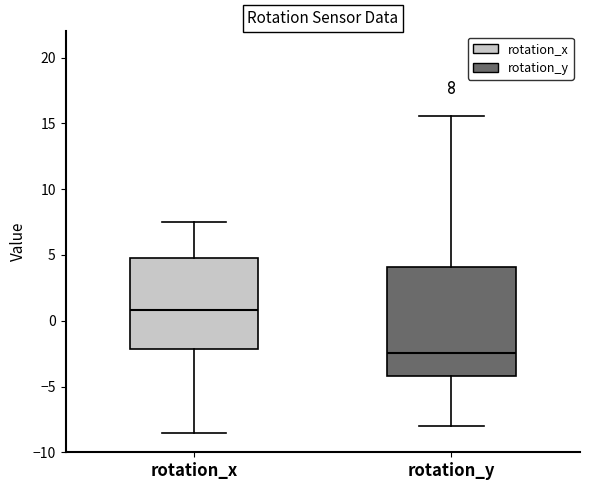

Which box is the tallest, from its lower edge to its upper edge?

rotation_y